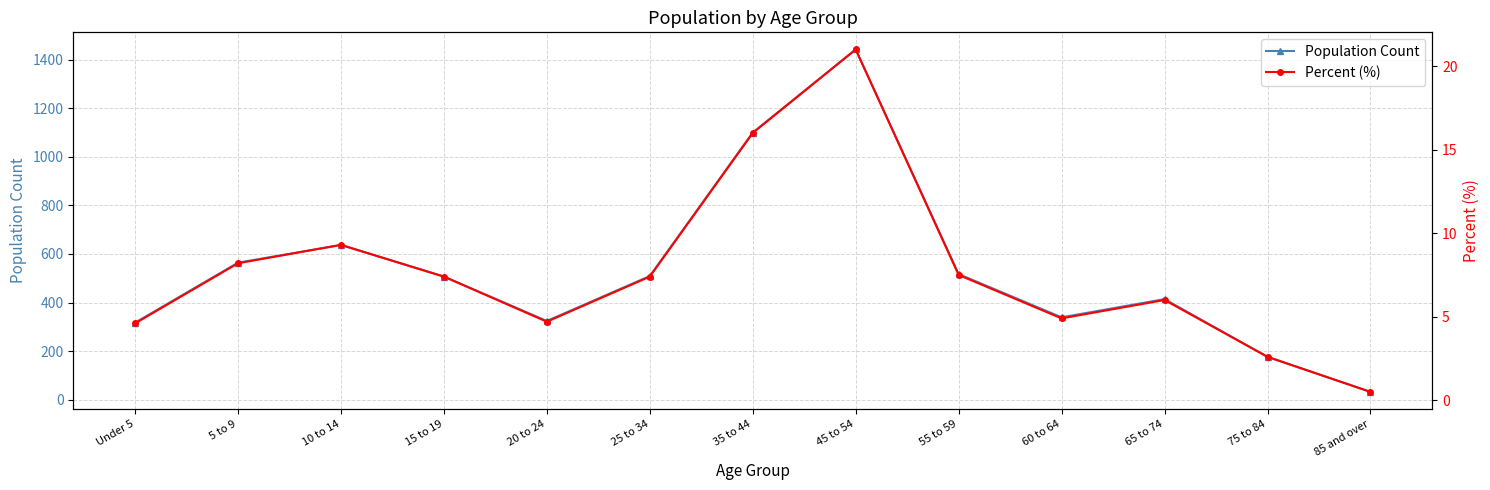

What is the maximum value shown in the chart?

1442.0